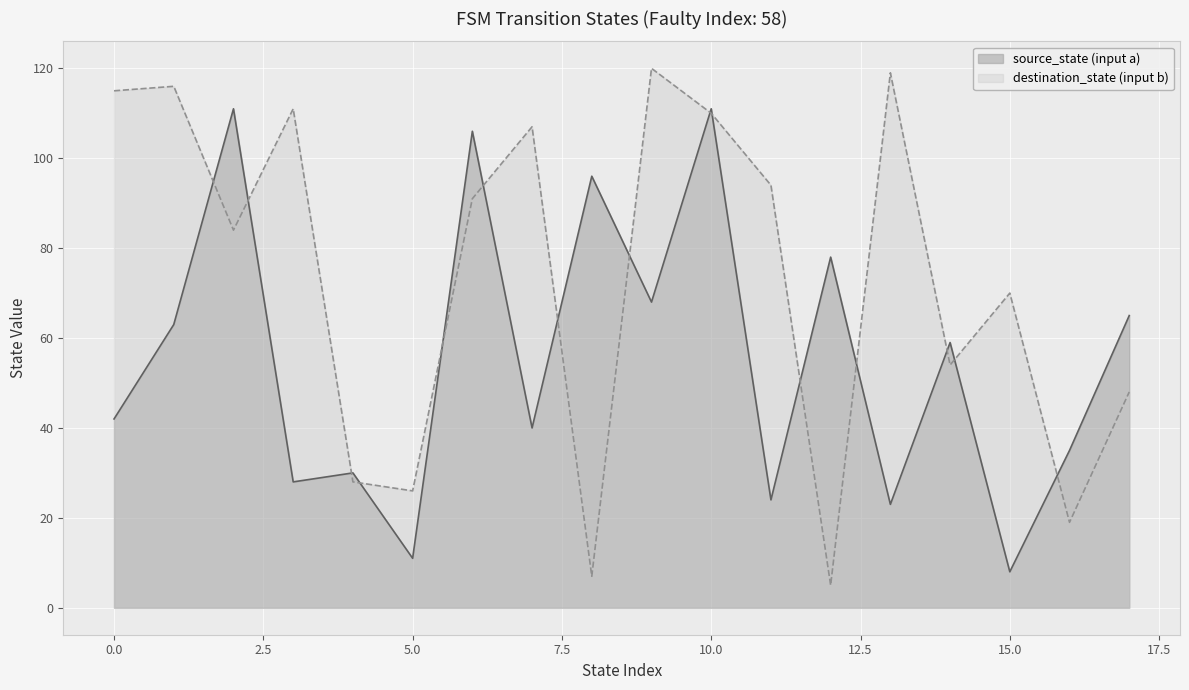

The value of source_state (input a) at 10.0 is 111. True or false?

True